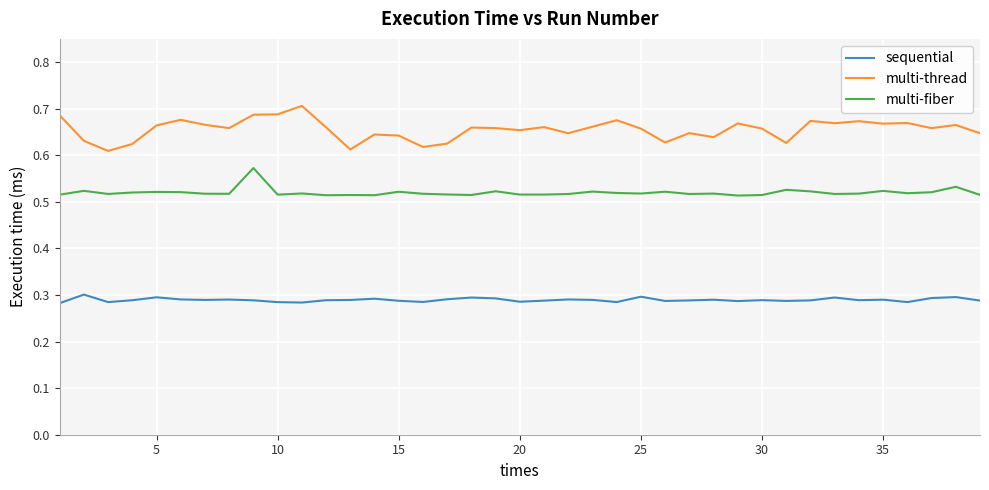

Which series has the largest total across all categories?

multi-thread